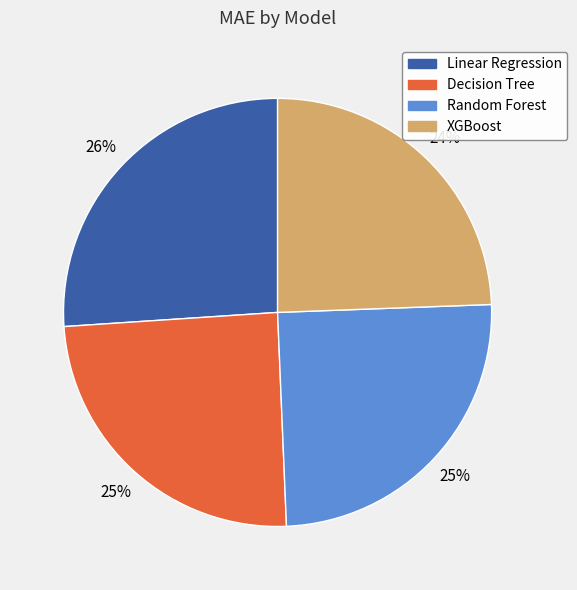

Is there a majority slice in this chart?

No